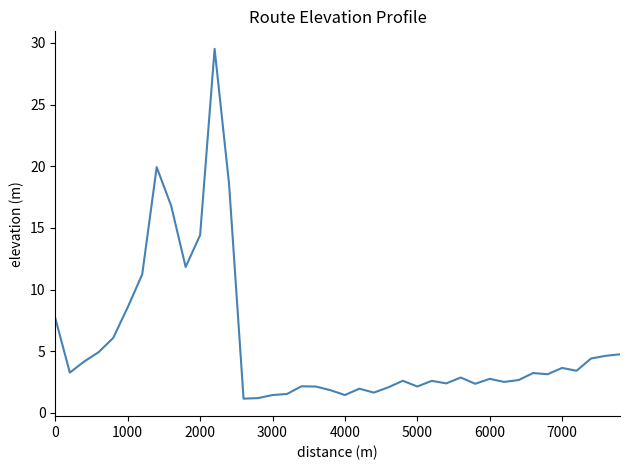

How many values exceed 3?

20